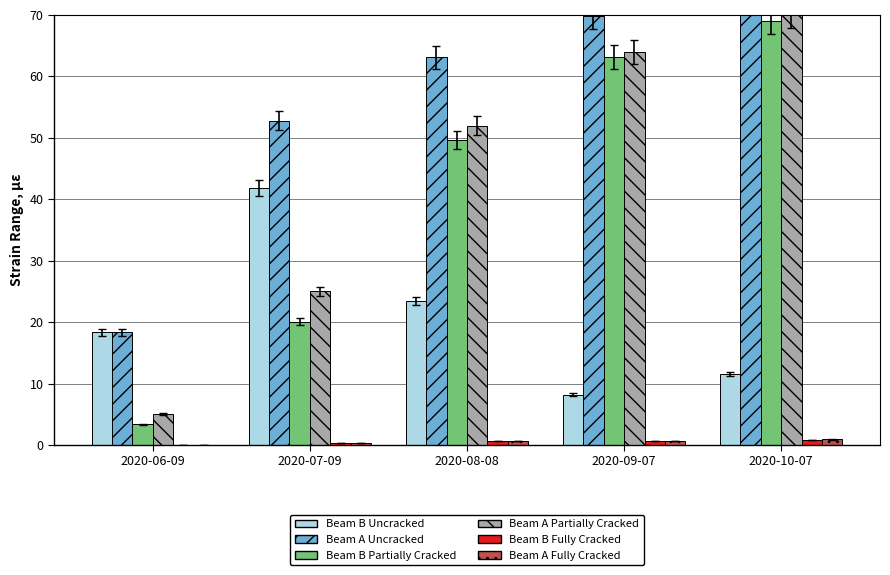

Is it true that Beam A Partially Cracked equals 64.0 at 2020-09-07?

True